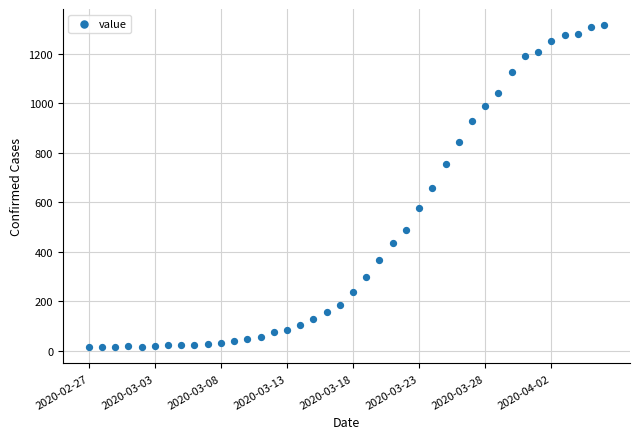

What is the range of Y values (max minus min)?

1304